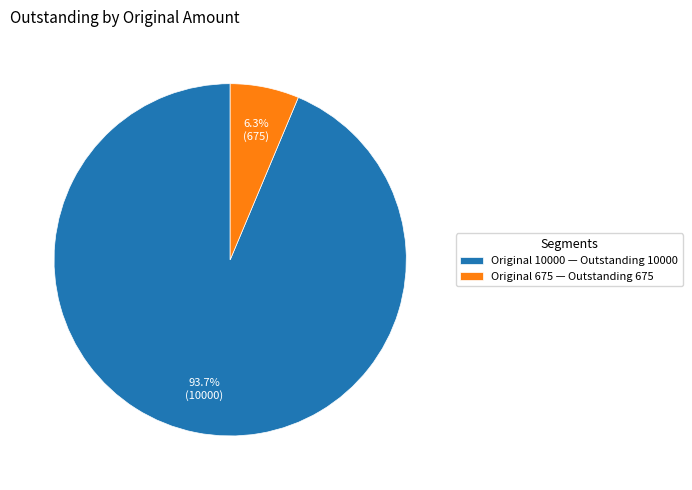

Which category has the biggest portion of the pie?

Original 10000 — Outstanding 10000